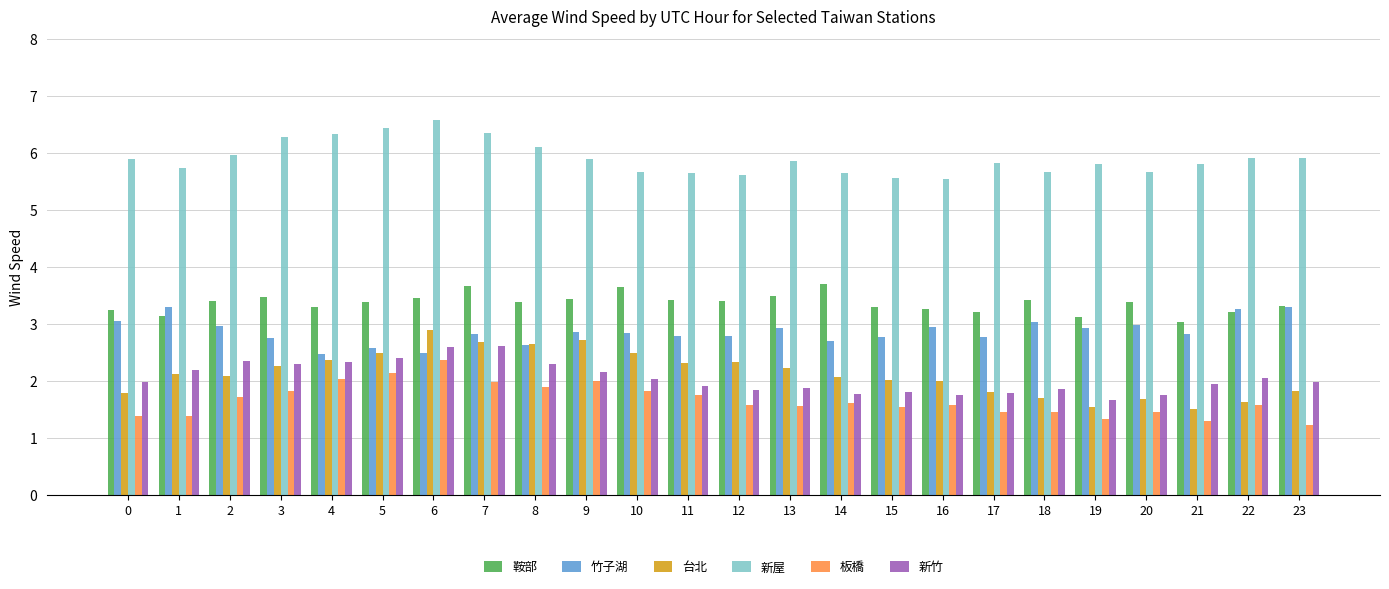

Read the 台北 value at 10.

2.5